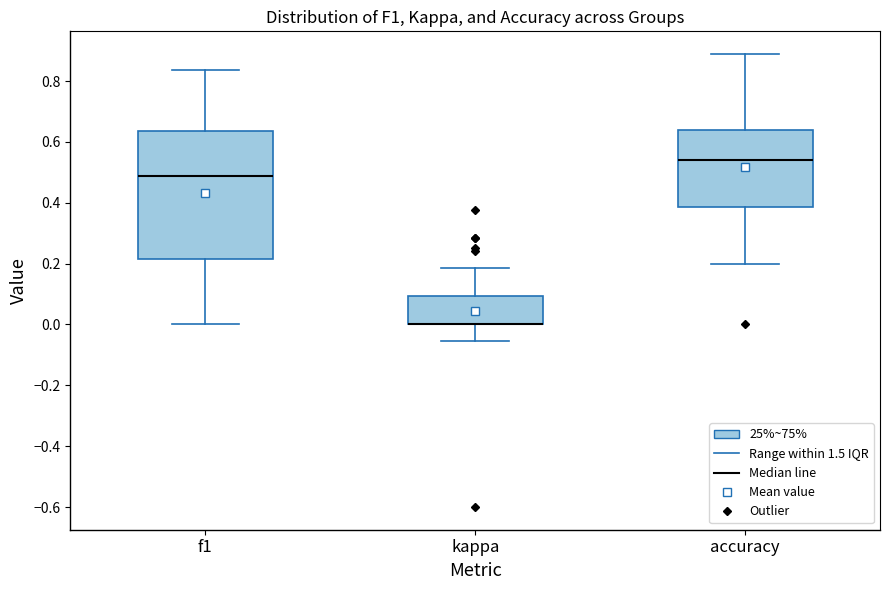

Reading left to right, transcribe this box plot: for each box, give where its median line is, the range the box spans, and where its two whiskers end, as read against the y-axis. The values are not printed on the chart, so give them approximately, as read against the axis.

f1: median 0.48, box 0.22 to 0.64, whiskers 0.00 to 0.84
kappa: median 0.00 (drawn on the box's lower edge), box 0.00 to 0.10, whiskers -0.06 to 0.18
accuracy: median 0.54, box 0.38 to 0.64, whiskers 0.20 to 0.88